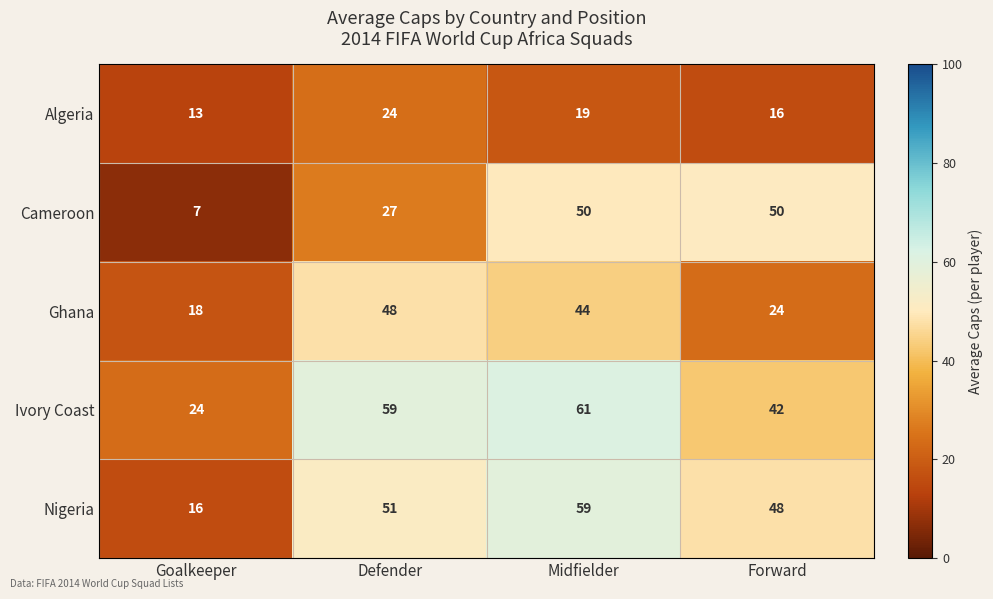

At which label does Algeria first exceed 19?

Defender